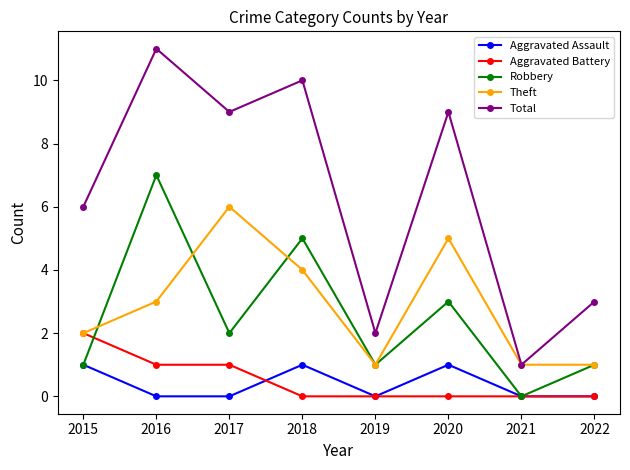

What is the spread (max minus min) of values at 2015?

5